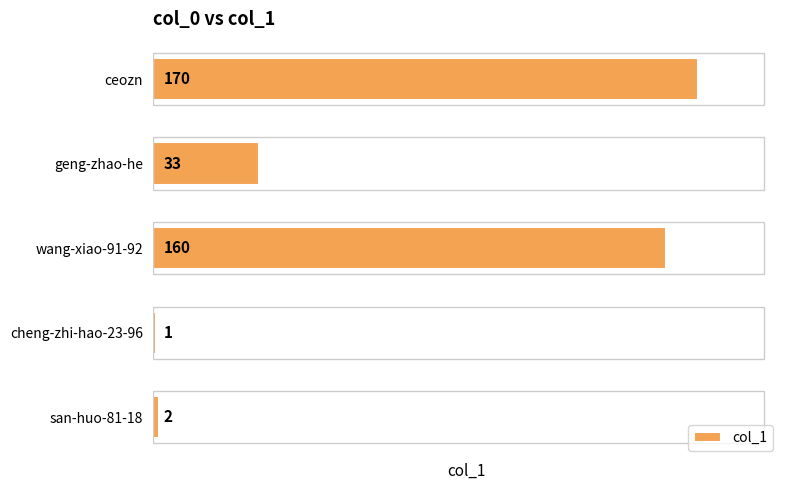

List the labels in order of value, largest first.

ceozn, wang-xiao-91-92, geng-zhao-he, san-huo-81-18, cheng-zhi-hao-23-96